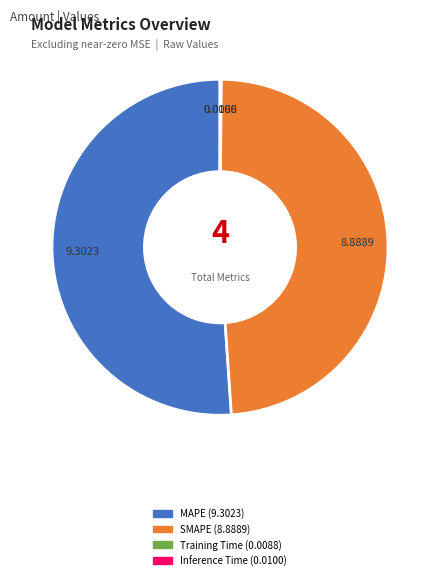

Approximately how many times larger is the value at MAPE compared to SMAPE?

1.0